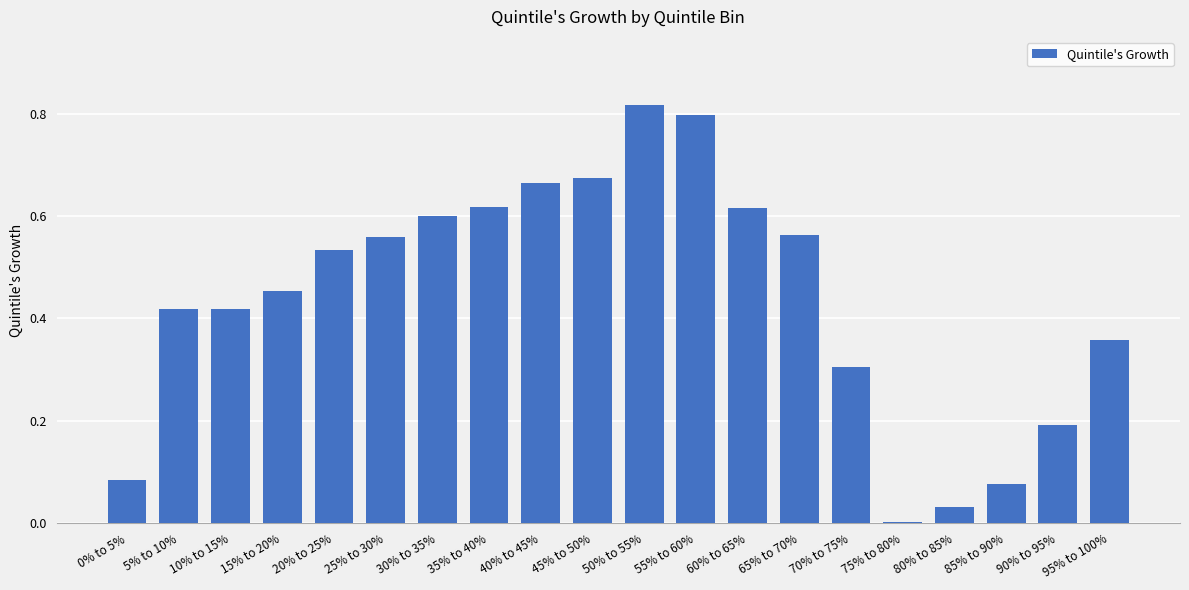

The chart shows a value of 0.8 at 50% to 55%. True or false?

True